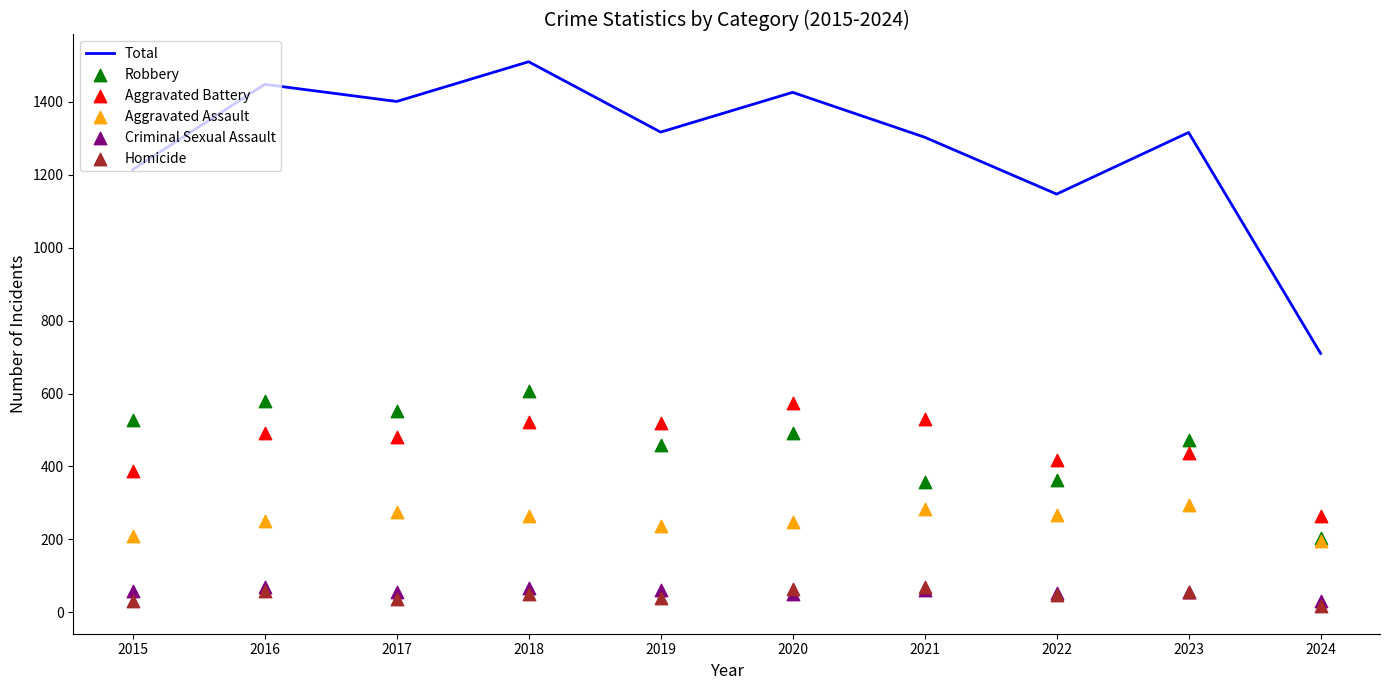

Which series contains the highest Y value?

Total